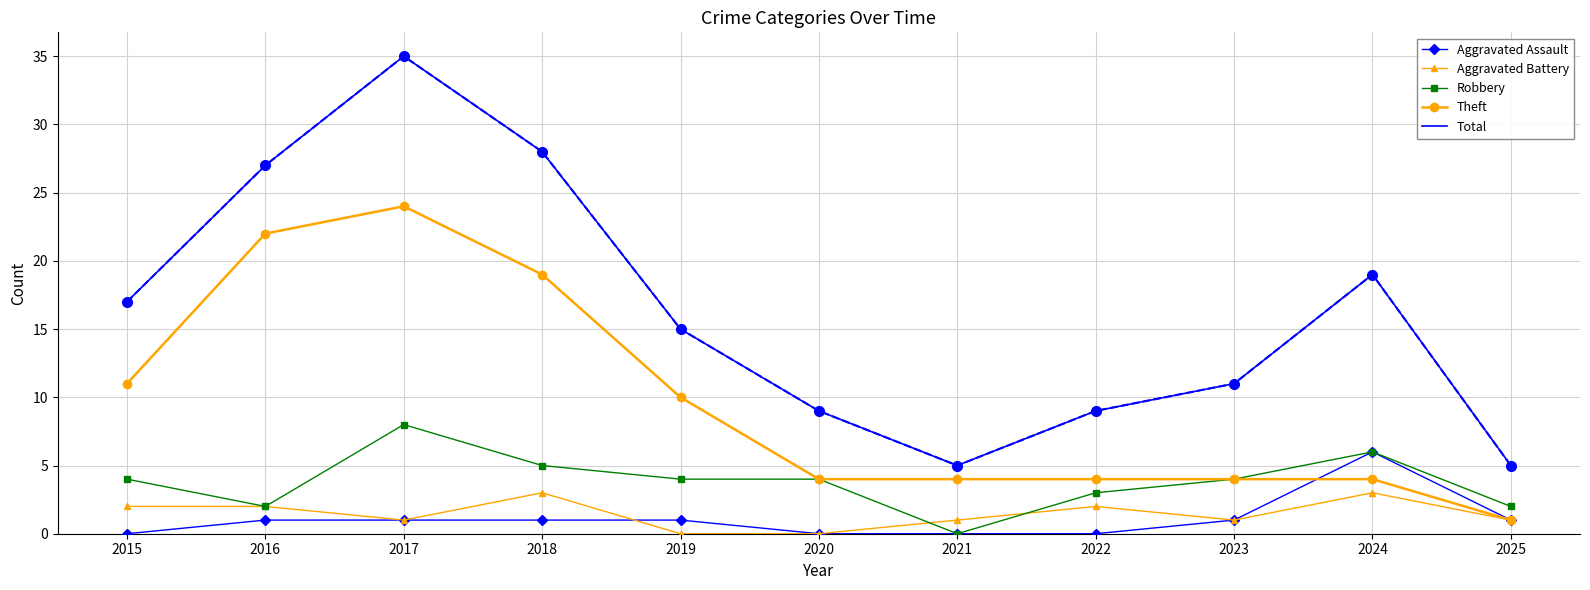

True or false: Robbery has a value of 5 at 2018.

True